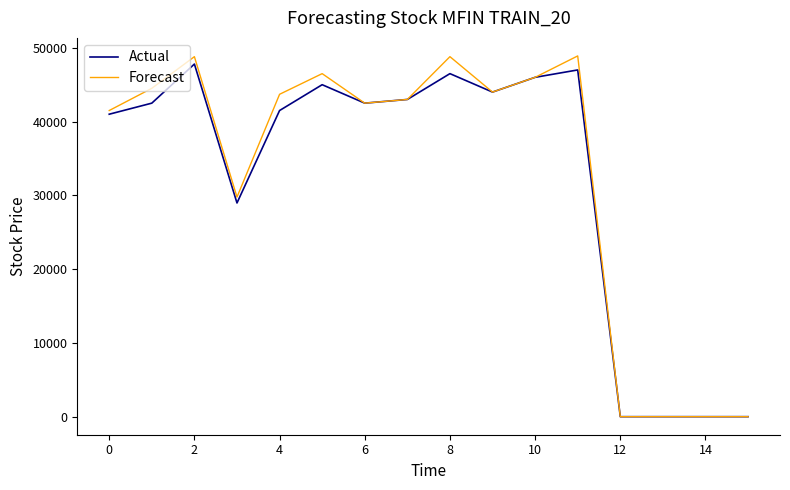

What is the maximum value for Forecast?

48900.0